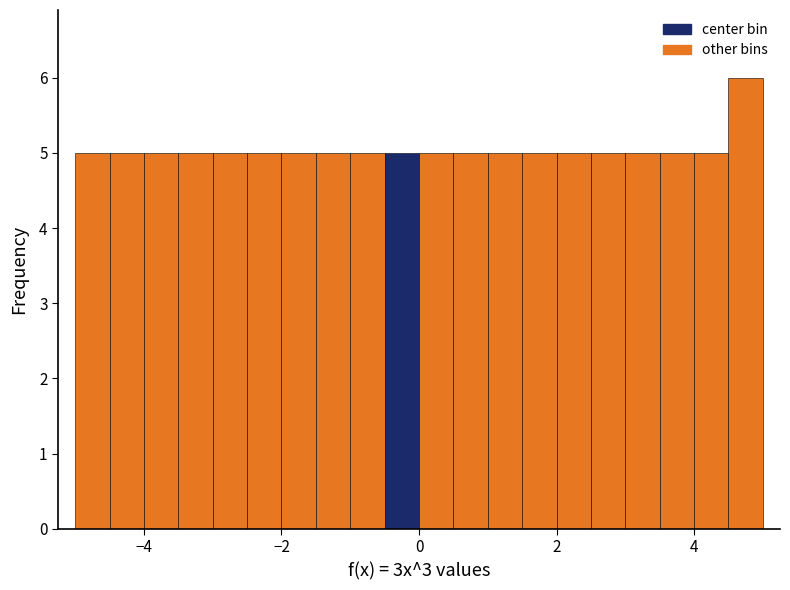

Around what value on the x-axis is the tallest bar? Give the approximate position of its centre, as read against the axis.

4.8